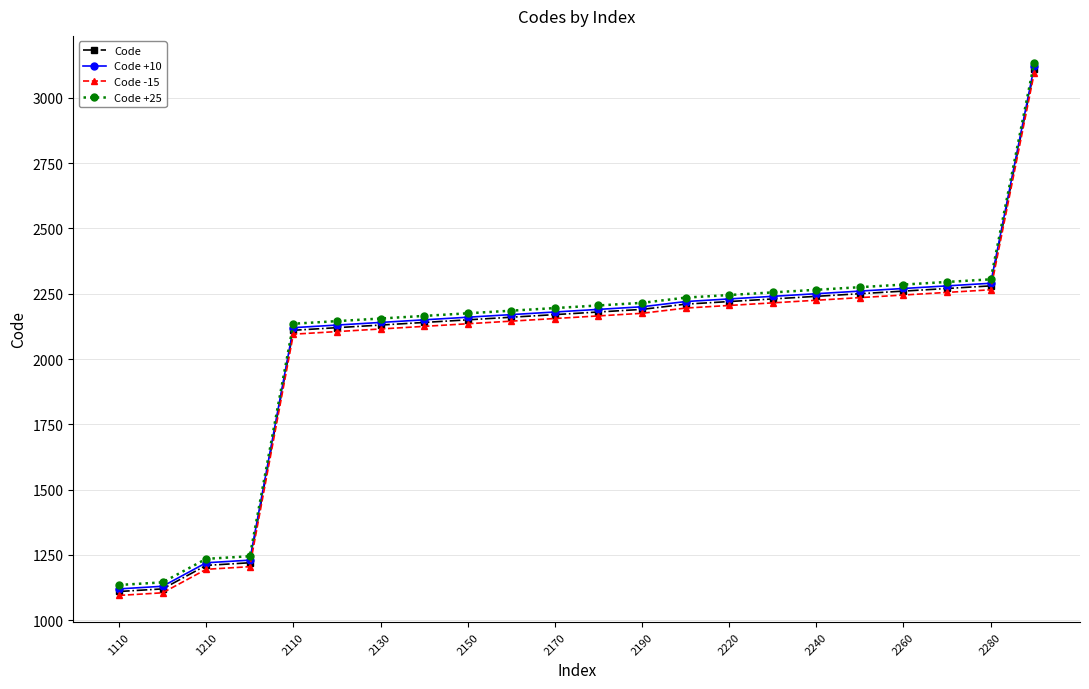

True or false: Code -15 and Code cross at least once.

False